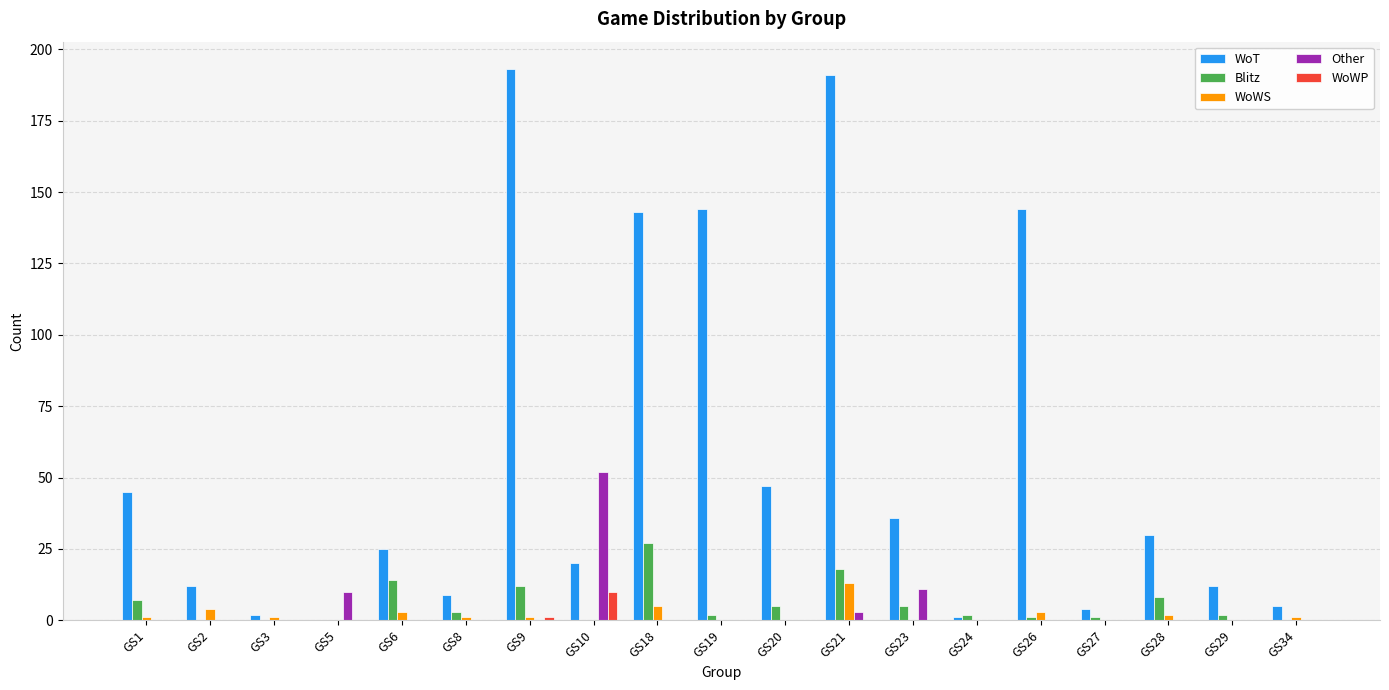

Does the chart contain stacked bars?

No